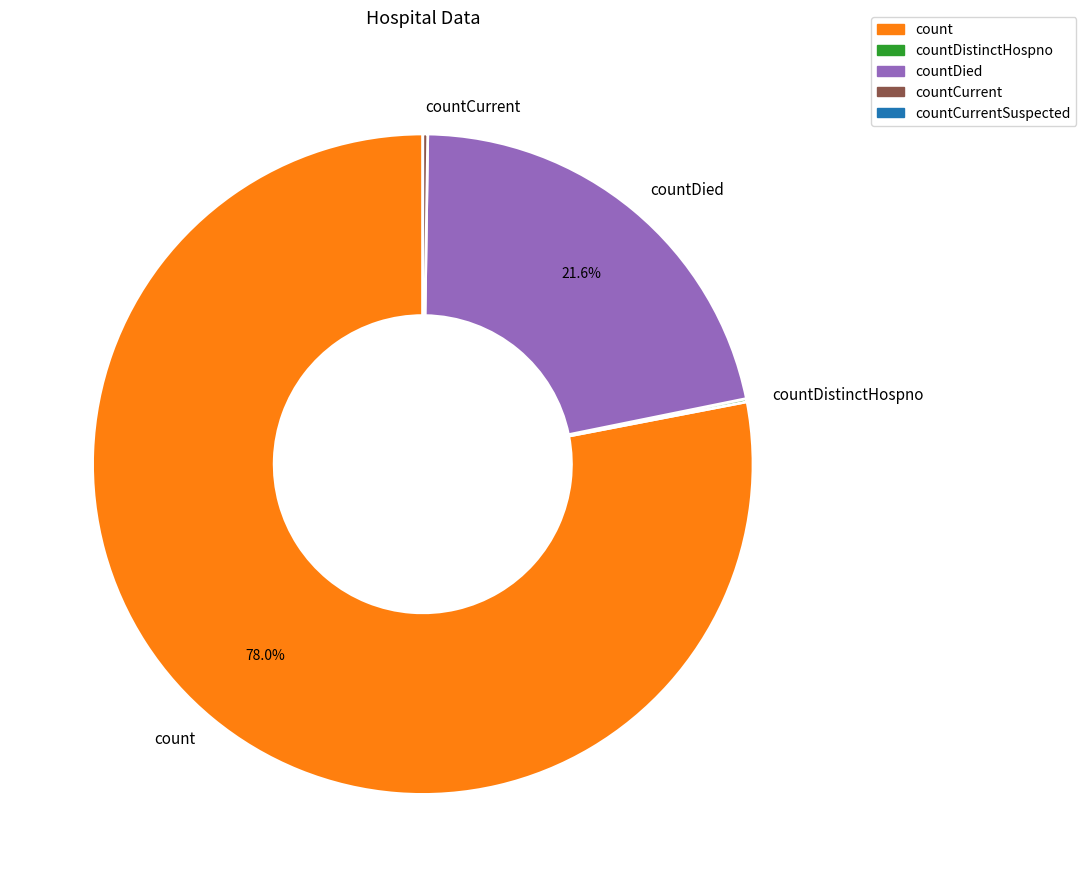

Is count the majority of the pie?

Yes